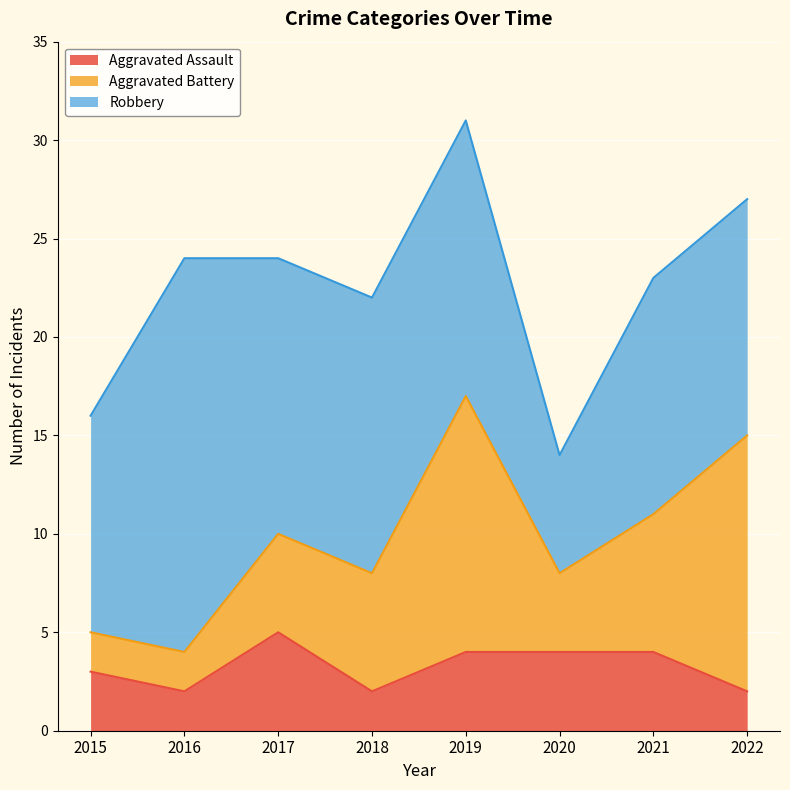

In Aggravated Assault, how many points are higher than both neighbors (excluding endpoints)?

1